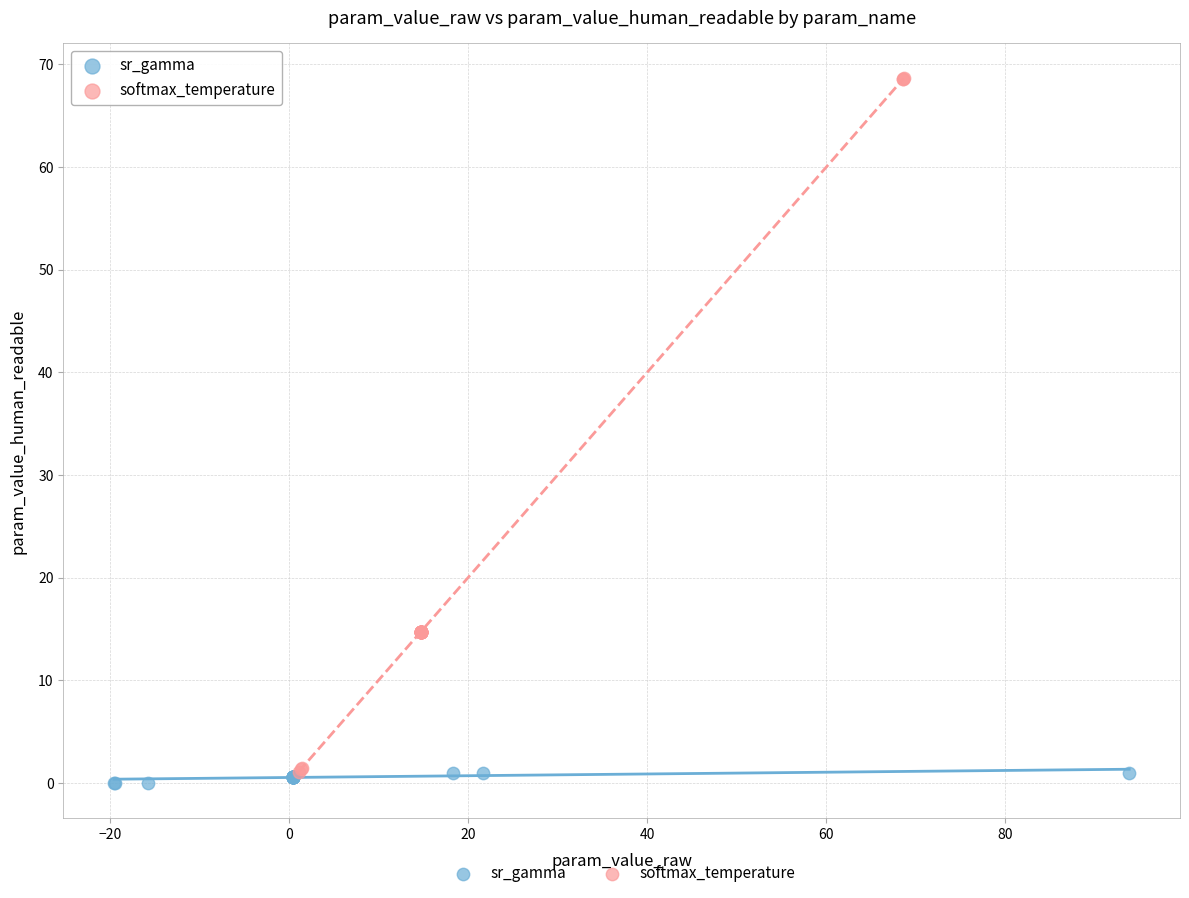

Which series contains the highest Y value?

softmax_temperature